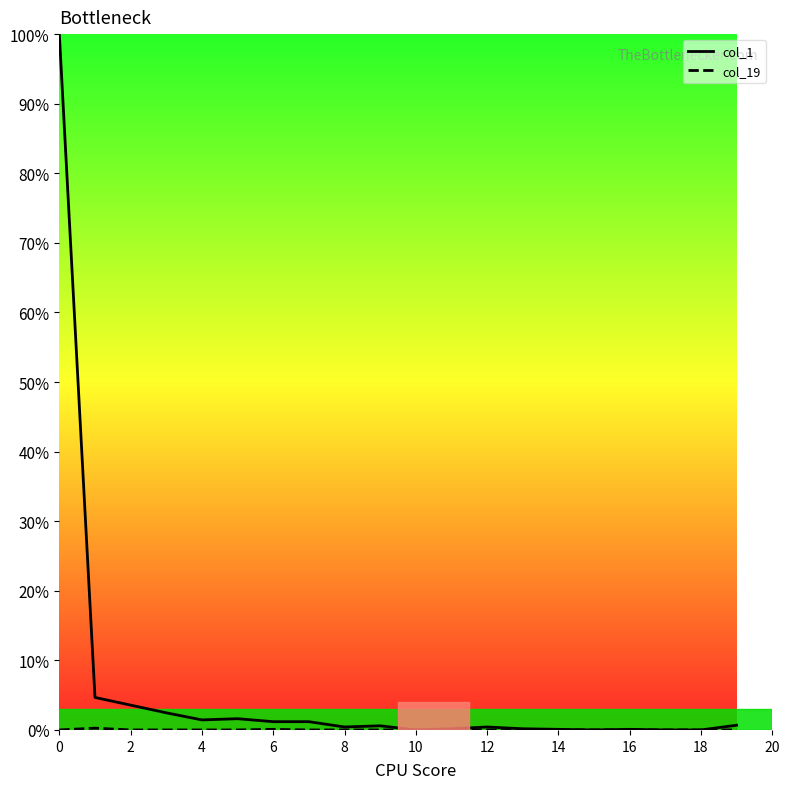

Which series has the widest spread of values?

col_1